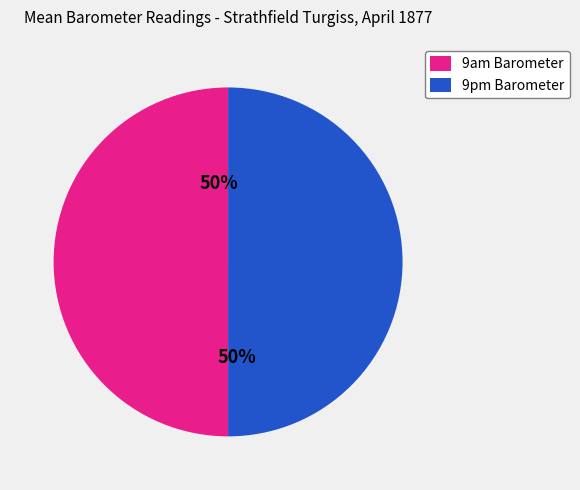

True or false: 9am Barometer accounts for 44% of the total.

False